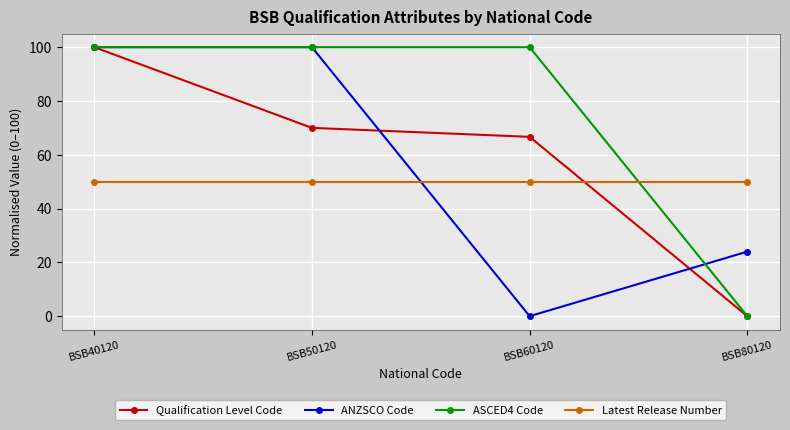

Is the value of ANZSCO Code at BSB80120 greater than the value of Latest Release Number at BSB60120?

No